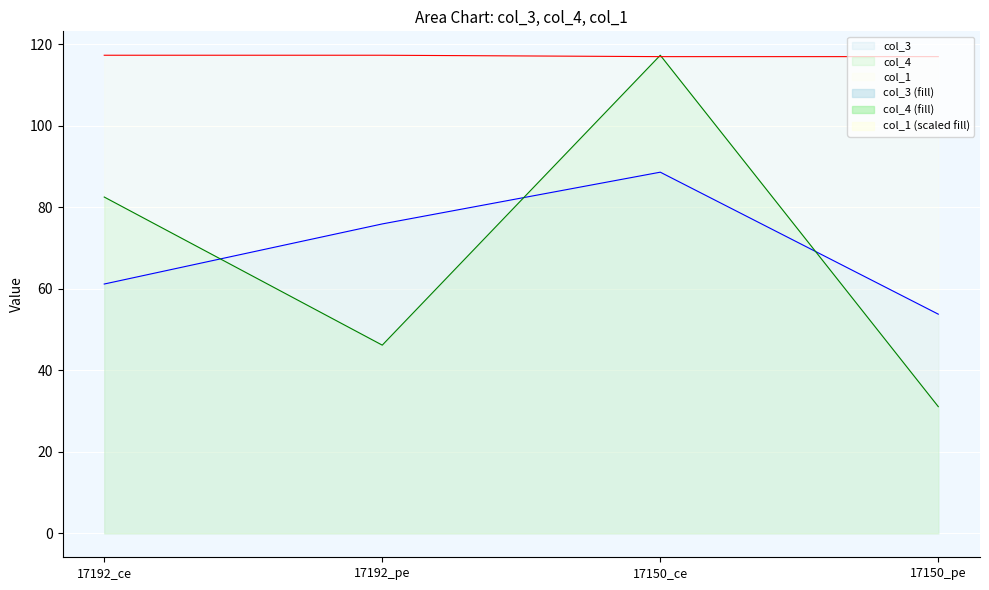

Where is the first local maximum for col_4?

17150_ce